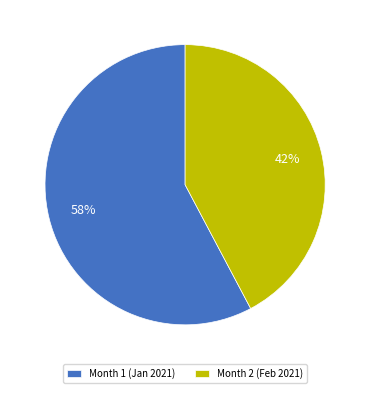

Rank the categories by value from lowest to highest.

Month 2, Month 1